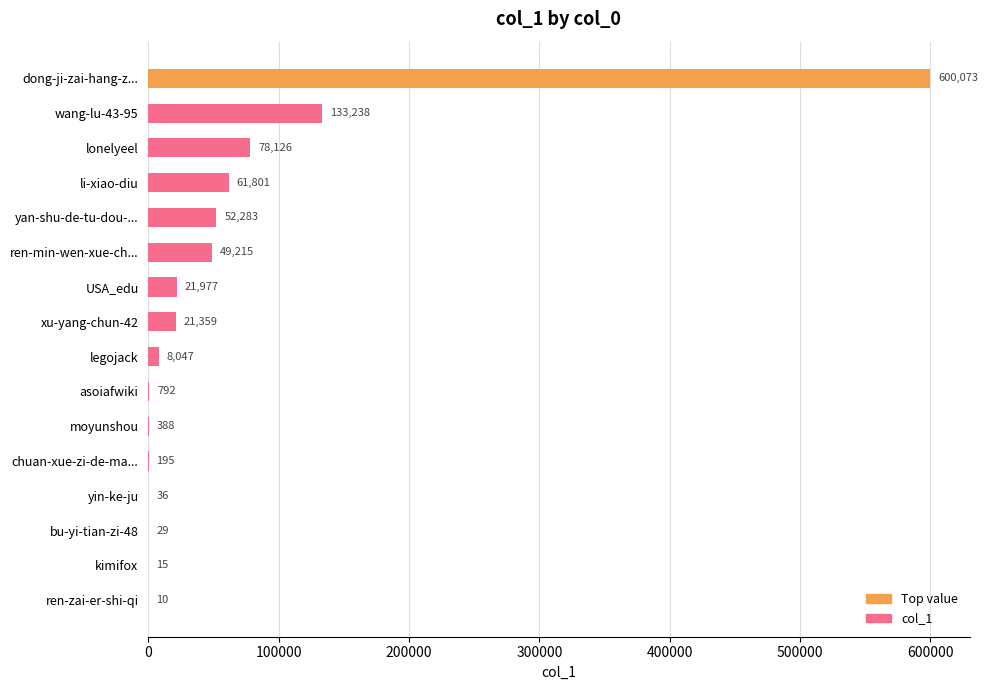

What is the sum of the values at xu-yang-chun-42 and ren-min-wen-xue-ch...?

70574